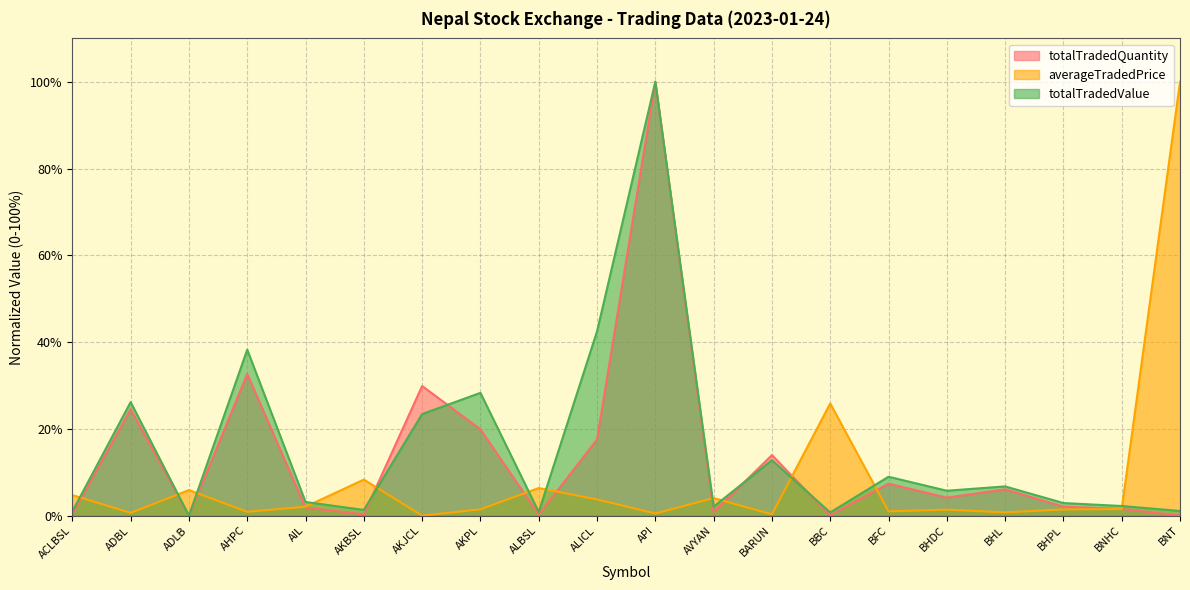

What is the sum of all totalTradedValue values?

308.1